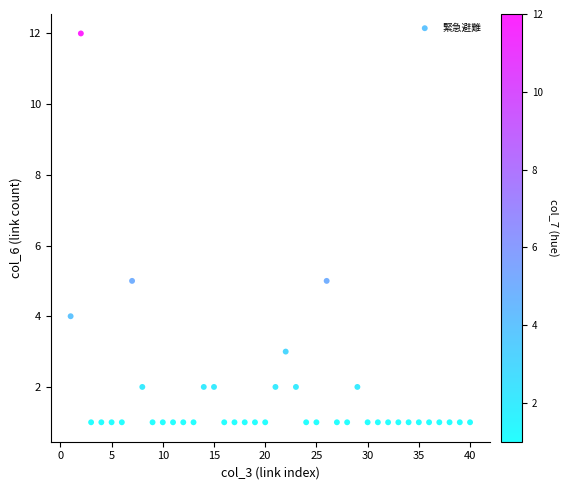

What is the range of X values (max minus min)?

39